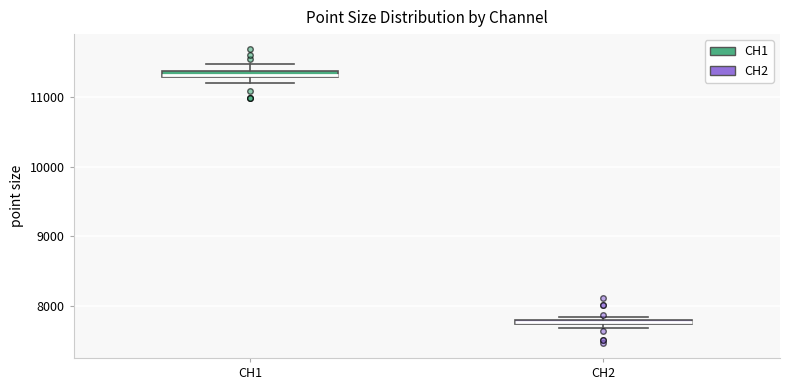

Where is the upper edge of the box for CH1 on the y-axis? The values are not printed on the chart, so give them approximately, as read against the axis.

11400